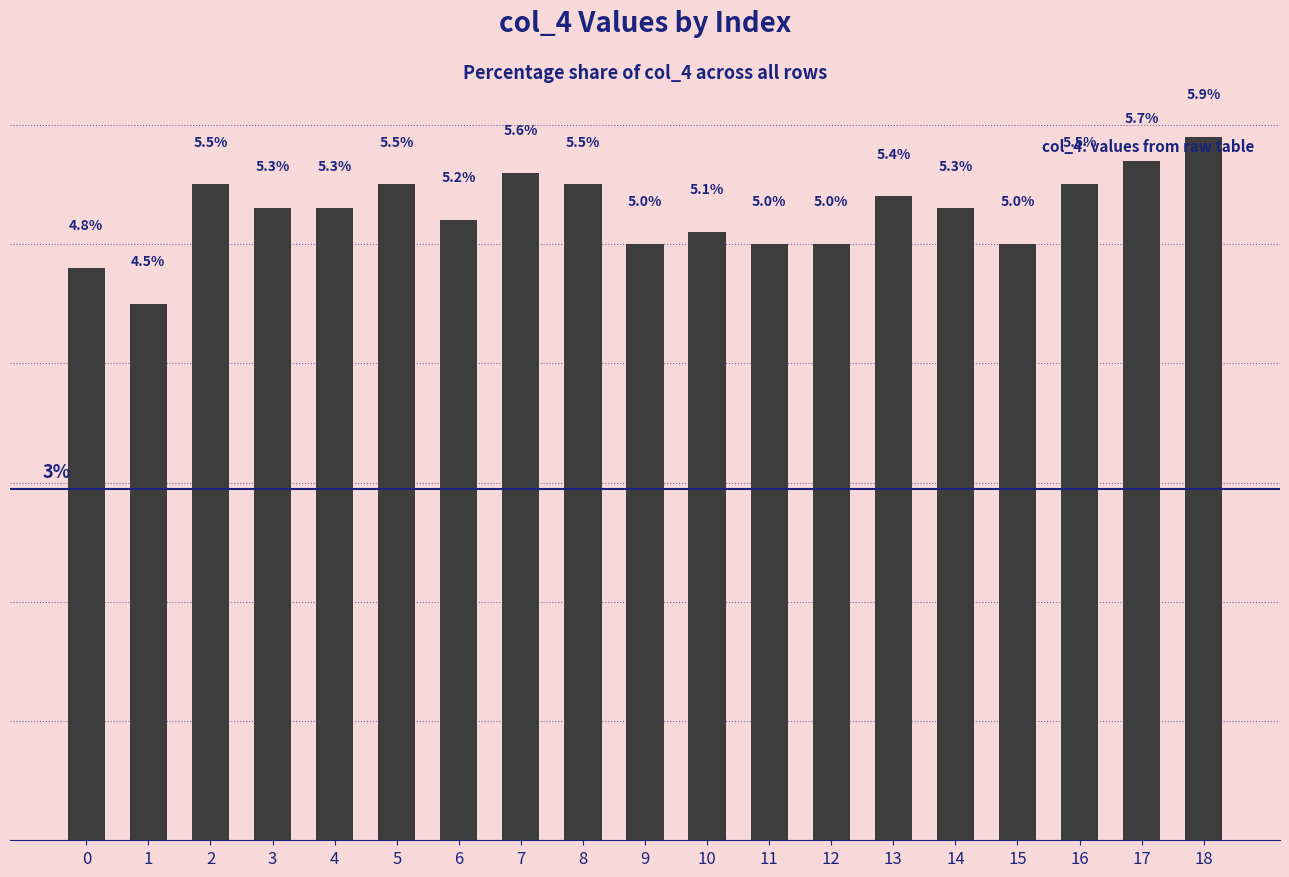

Rank the categories by value from highest to lowest.

18, 17, 7, 2, 5, 8, 16, 13, 3, 4, 14, 6, 10, 9, 11, 12, 15, 0, 1